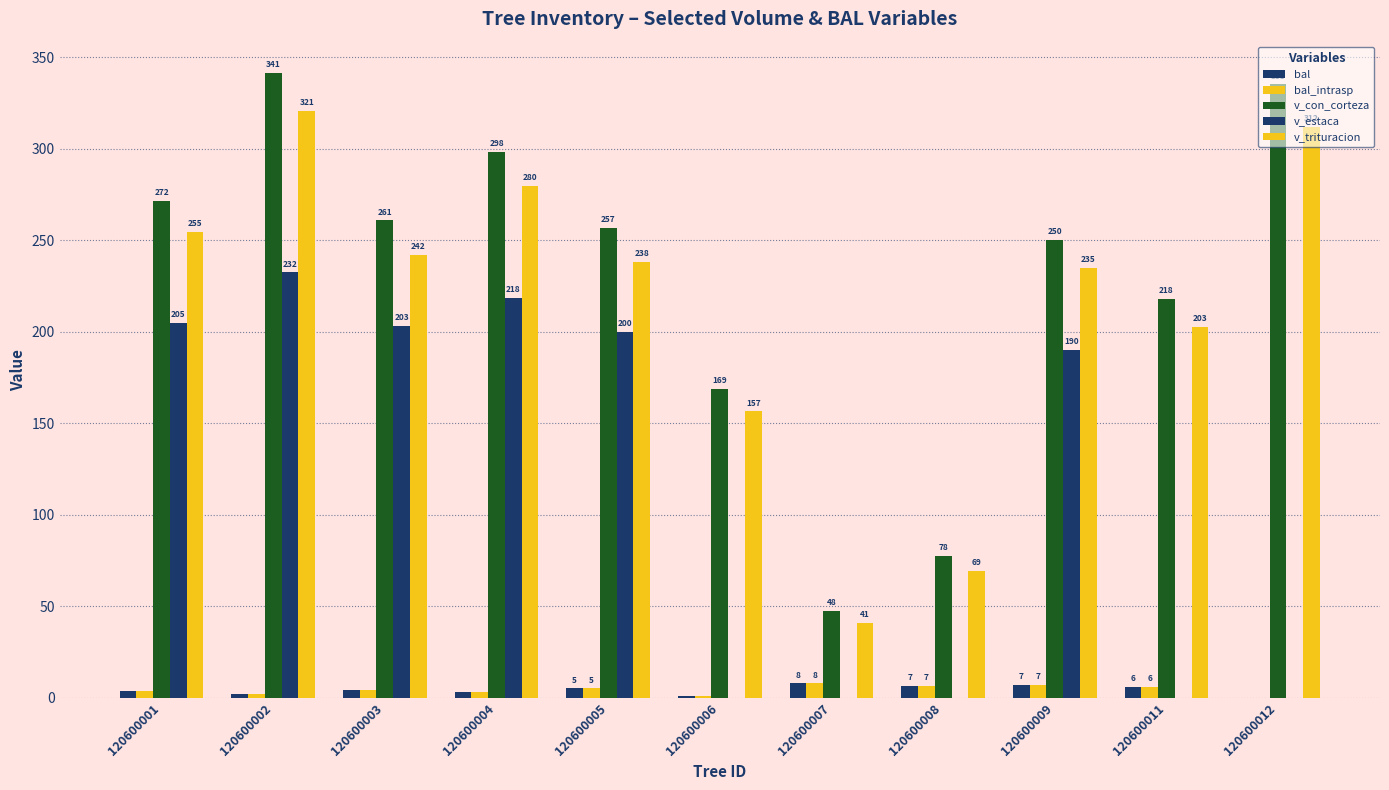

What is the approximate value of bal_intrasp at 120600005?

5.2